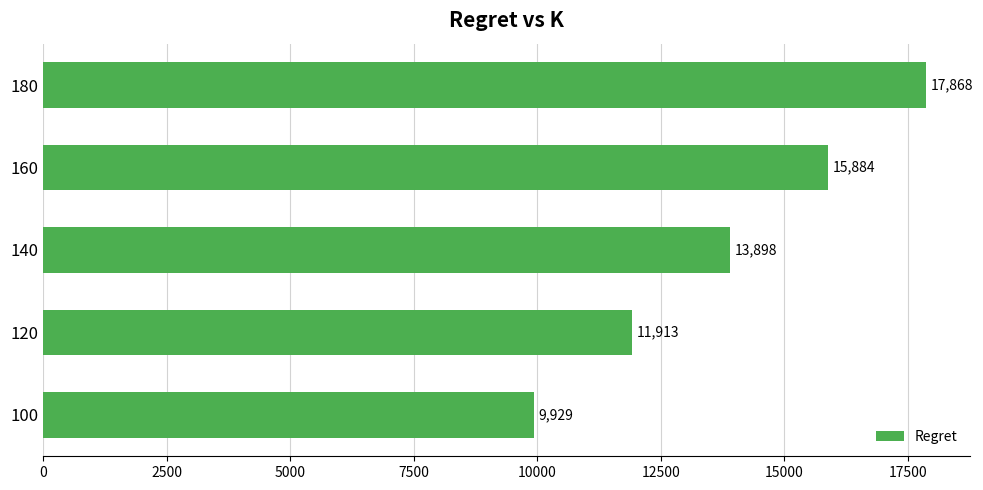

Rank the categories by value from highest to lowest.

180, 160, 140, 120, 100